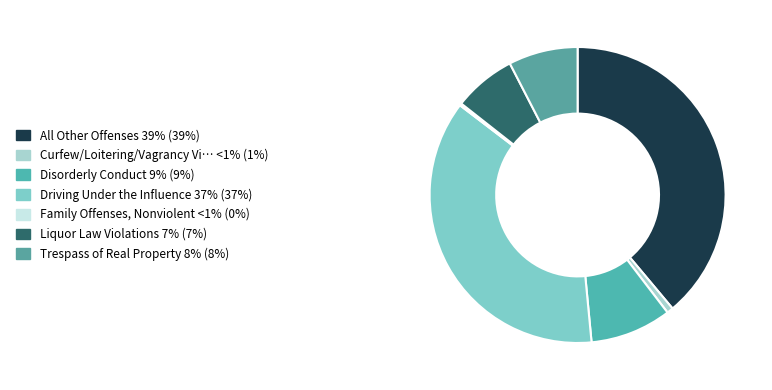

Count the number of slices in the pie.

7